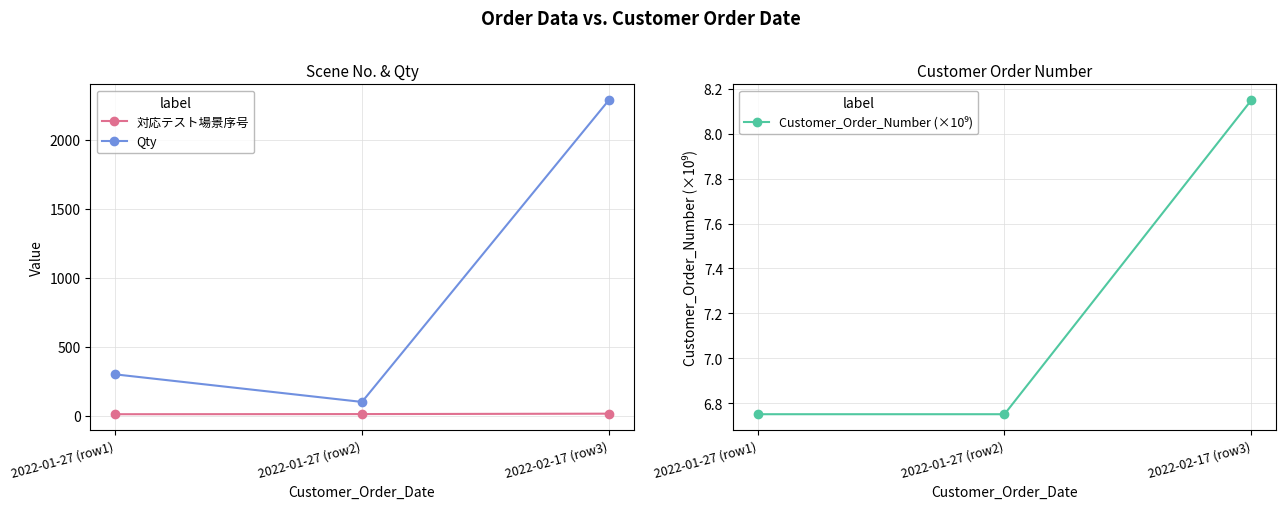

Which series has the widest spread of values?

Qty